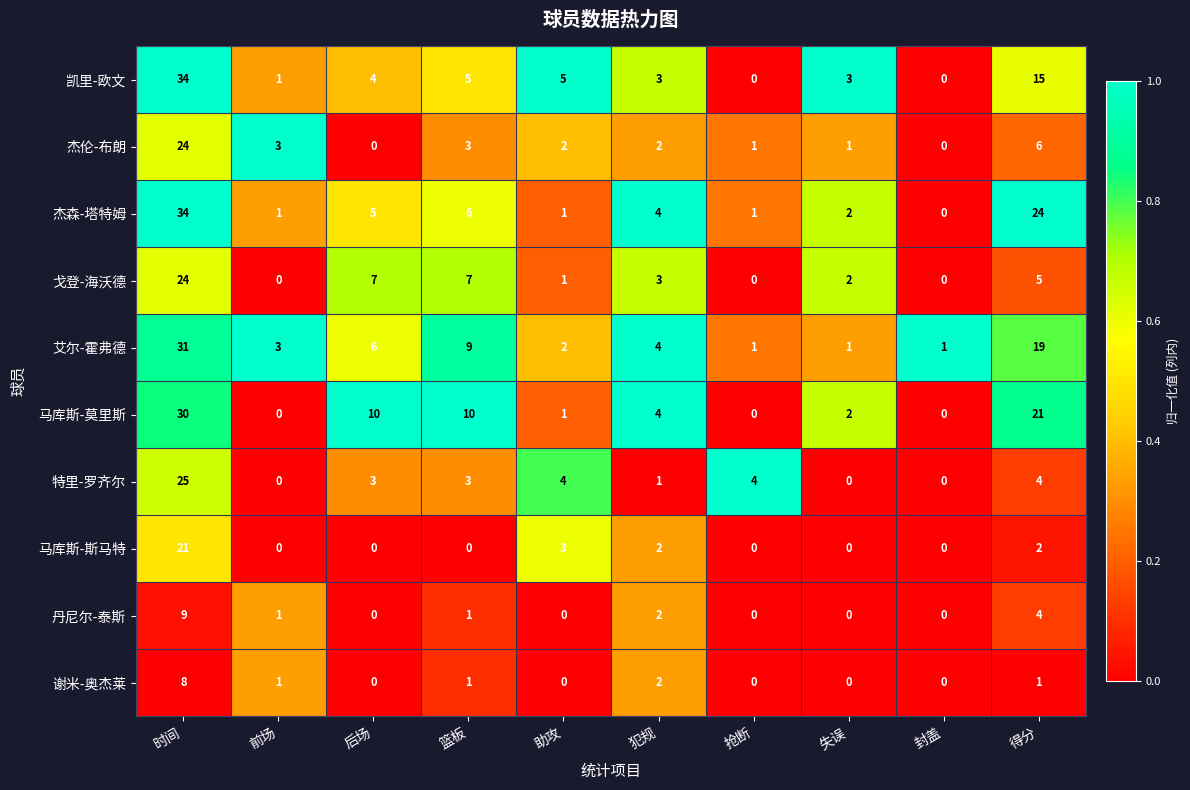

What is the difference between the highest and lowest values at 得分?

23